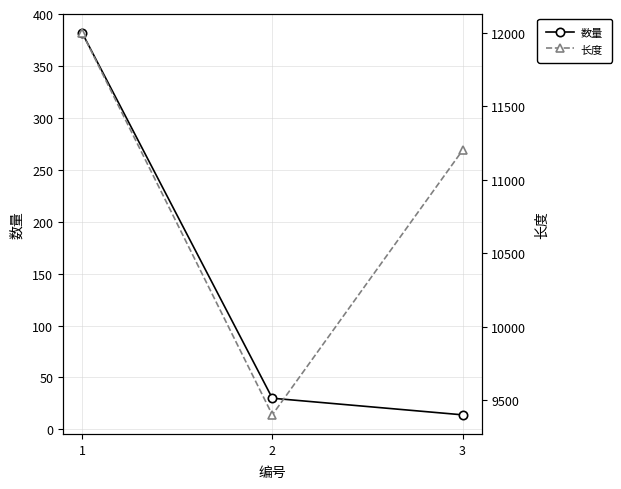

The value of 长度 at 1 is 5247. True or false?

False